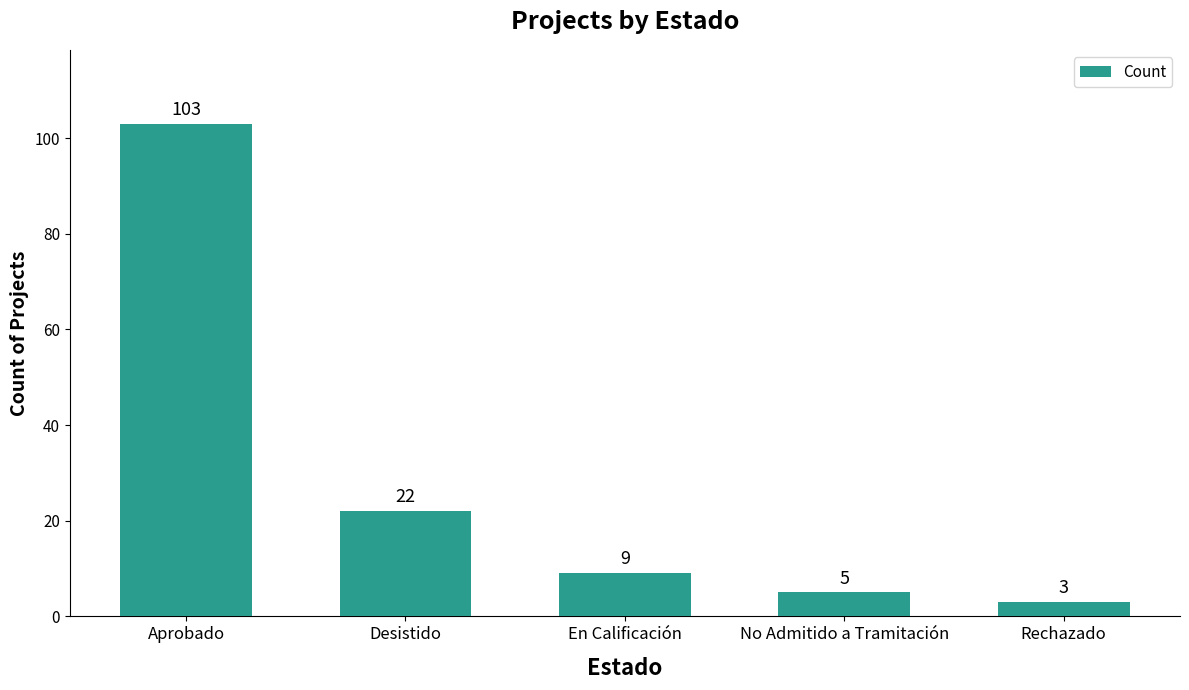

What is the difference between the values at Rechazado and Desistido?

19